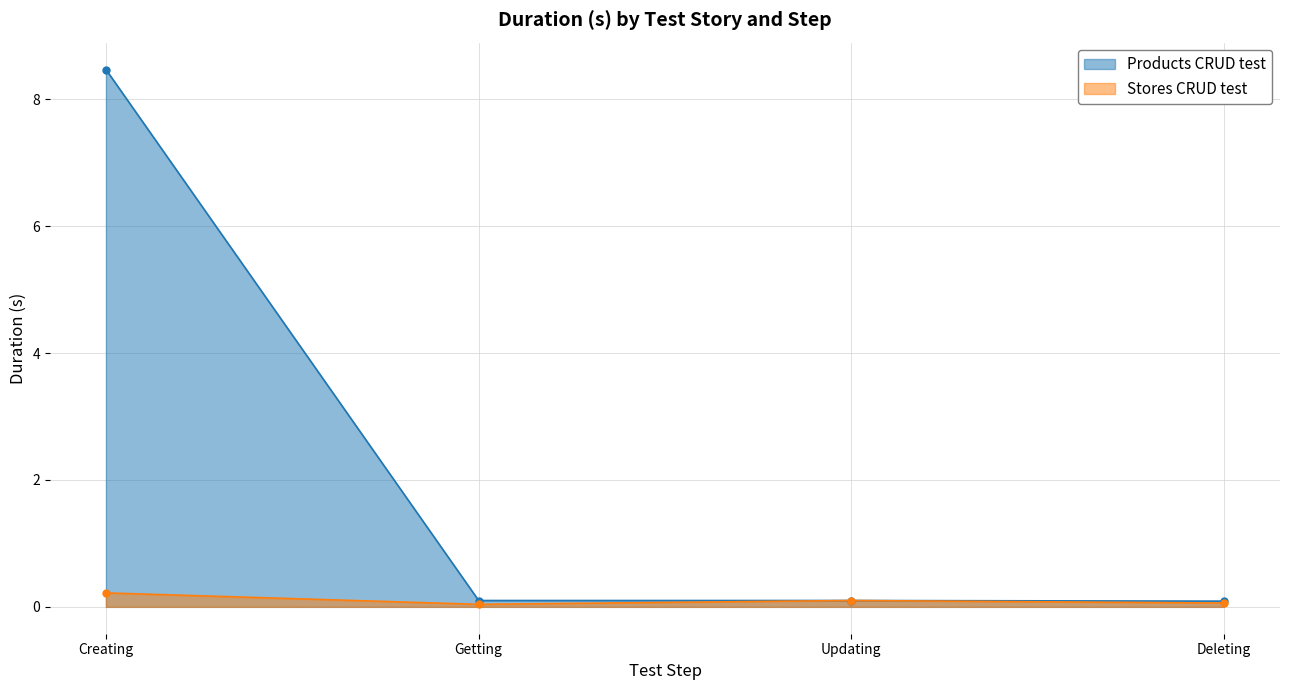

What are all the series names shown in the legend?

Products CRUD test, Stores CRUD test